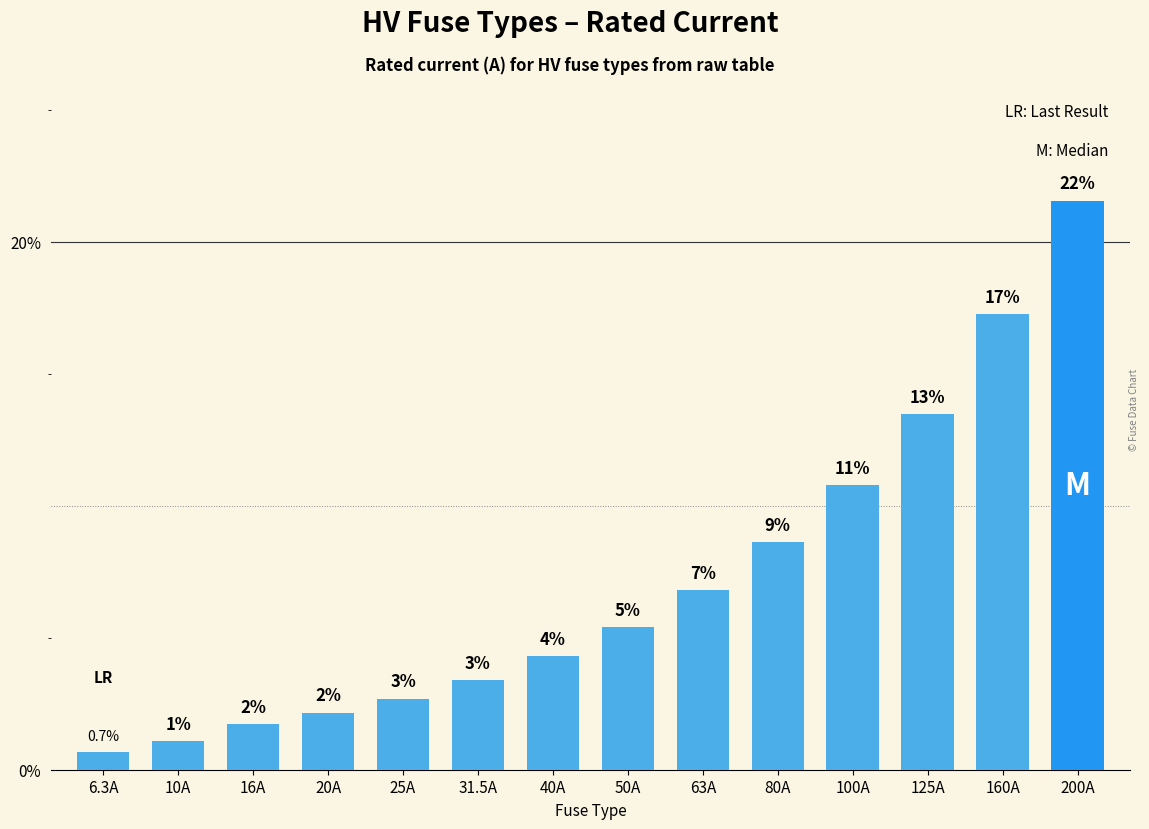

Are the bars horizontal?

No